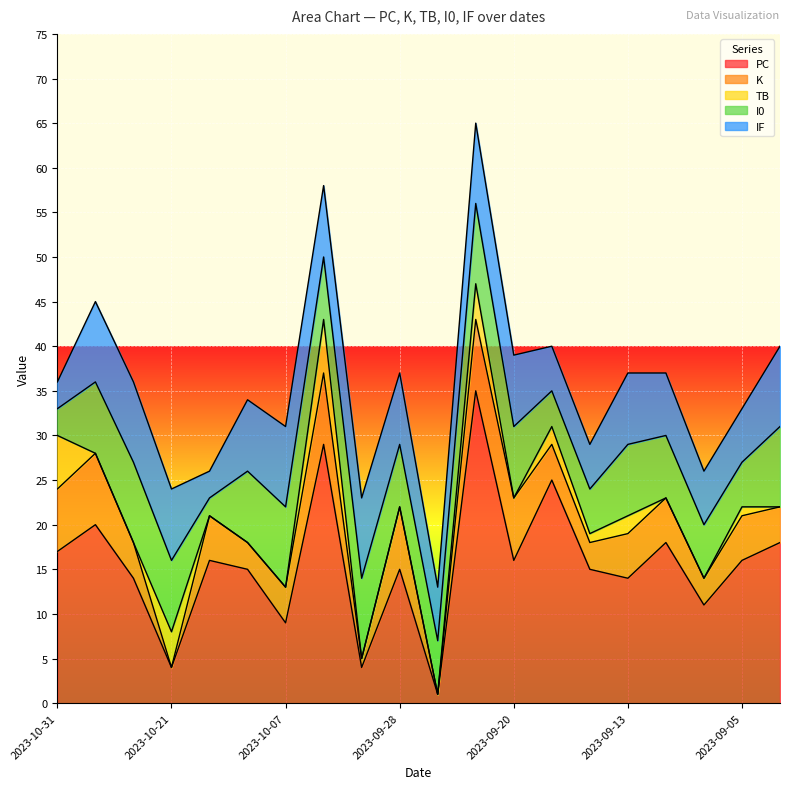

True or false: IF has a value of 9 at 2023-10-07.

True